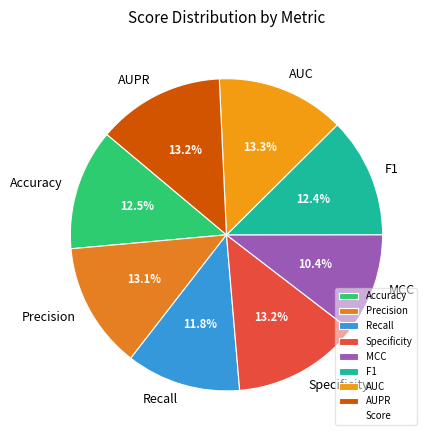

Is there a majority slice in this chart?

No